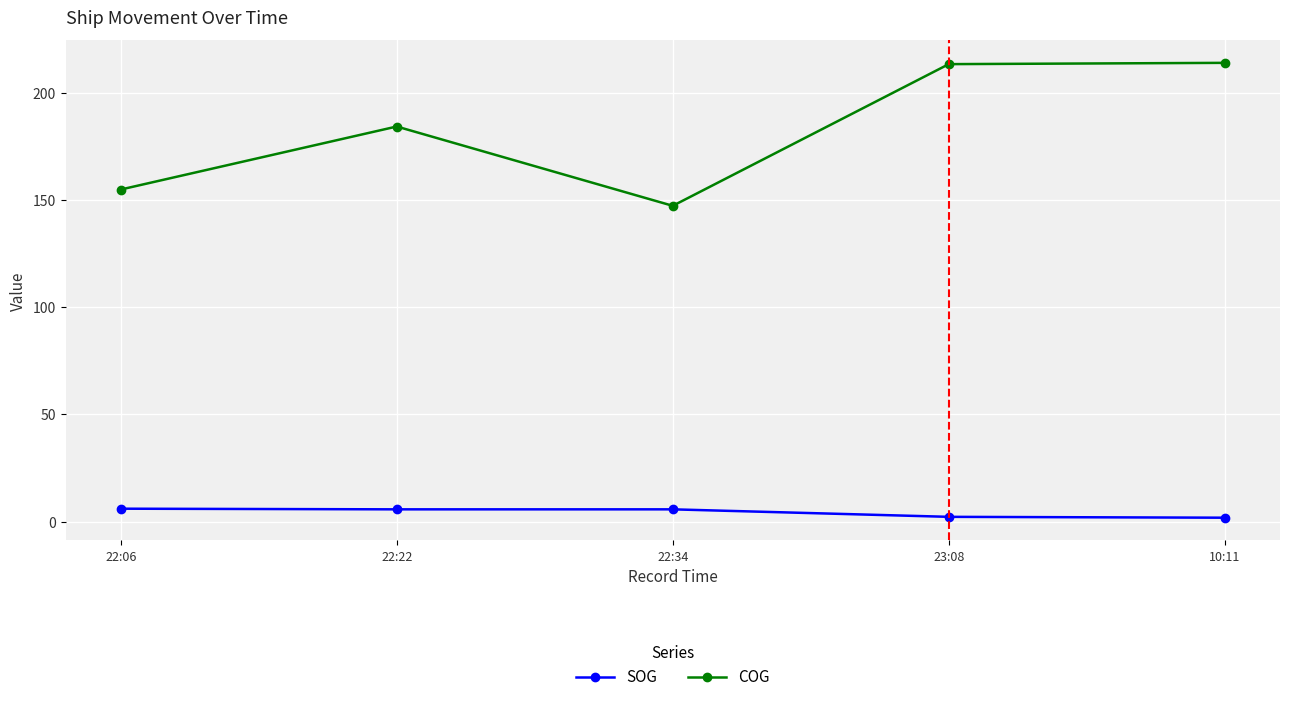

What is the sum of all COG values?

913.9